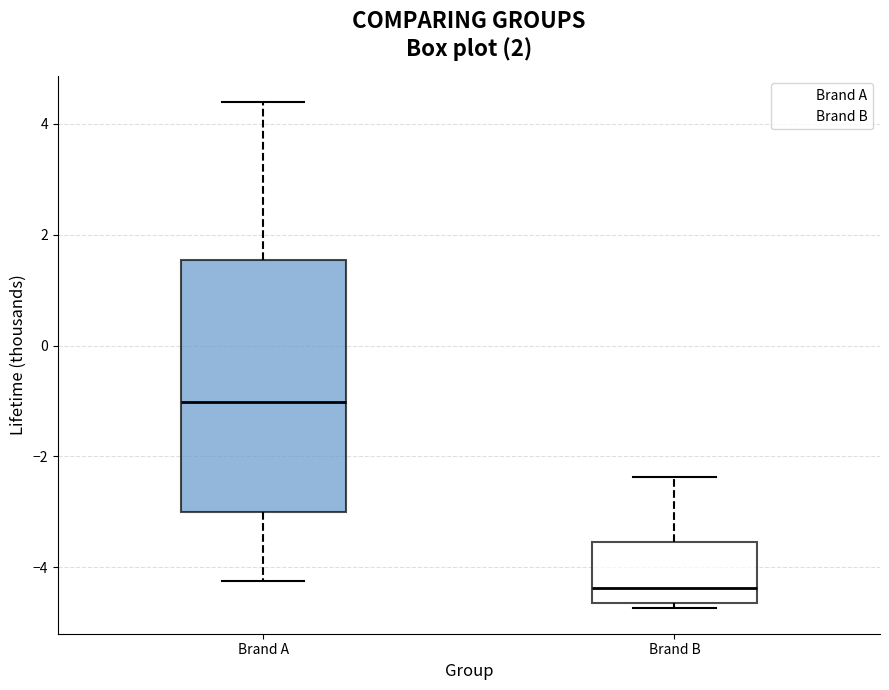

Which box's median line is the lowest?

Brand B